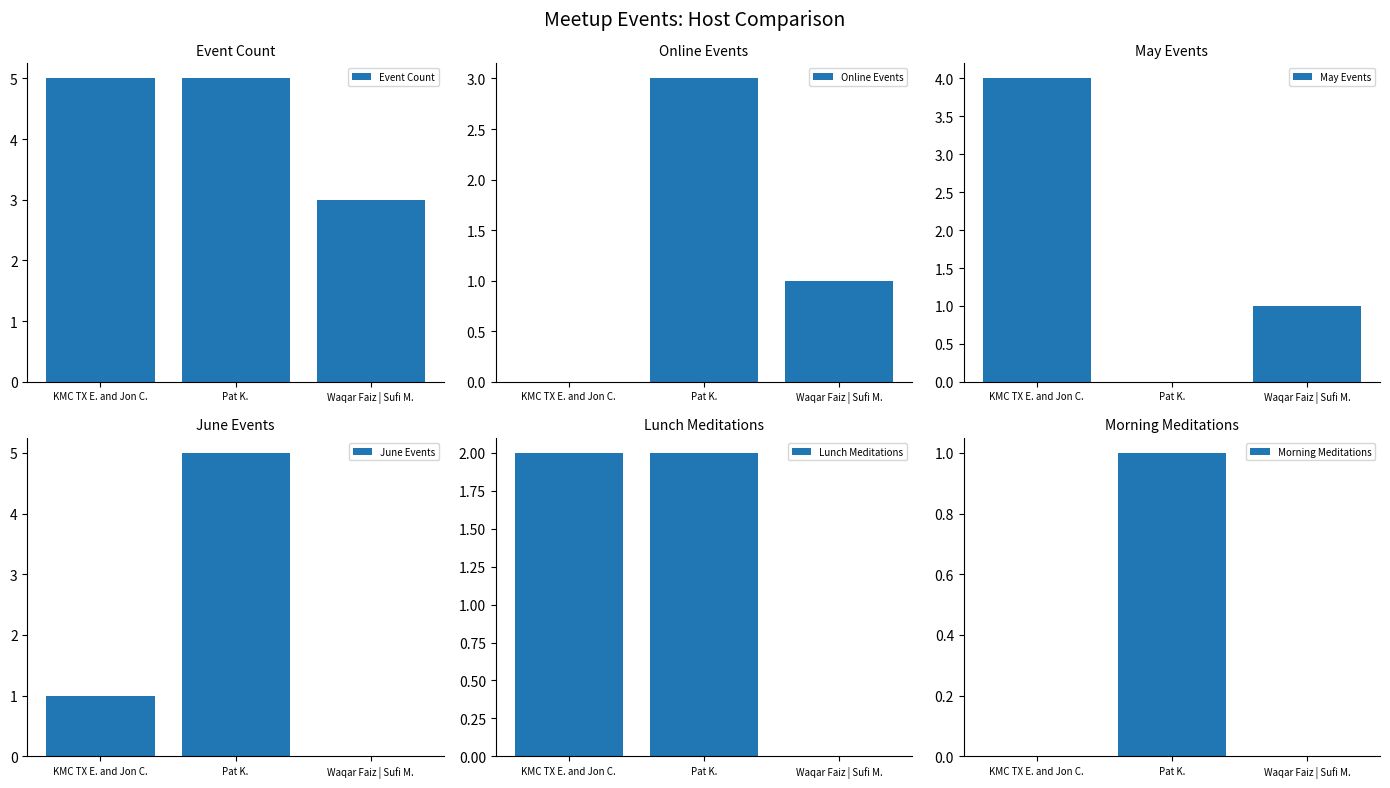

What is the total value across all series at KMC TX E. and Jon C.?

12